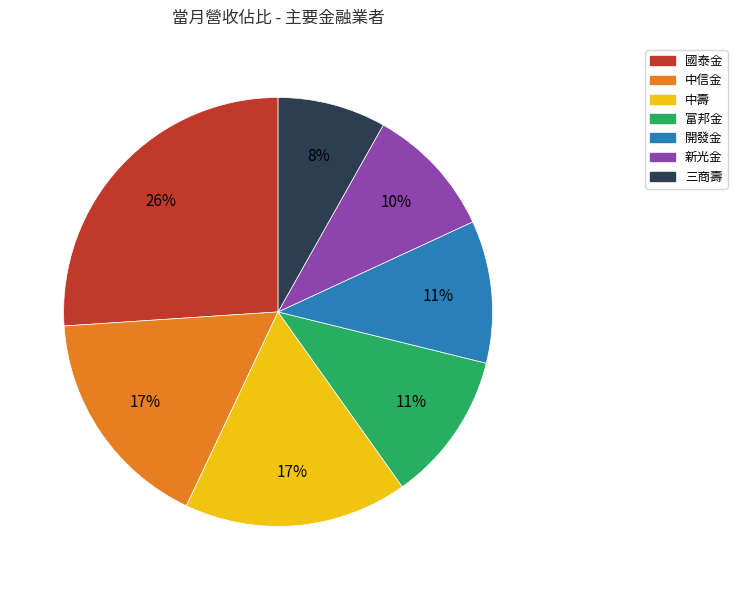

Is the sum of 國泰金 and 新光金 greater than half?

No